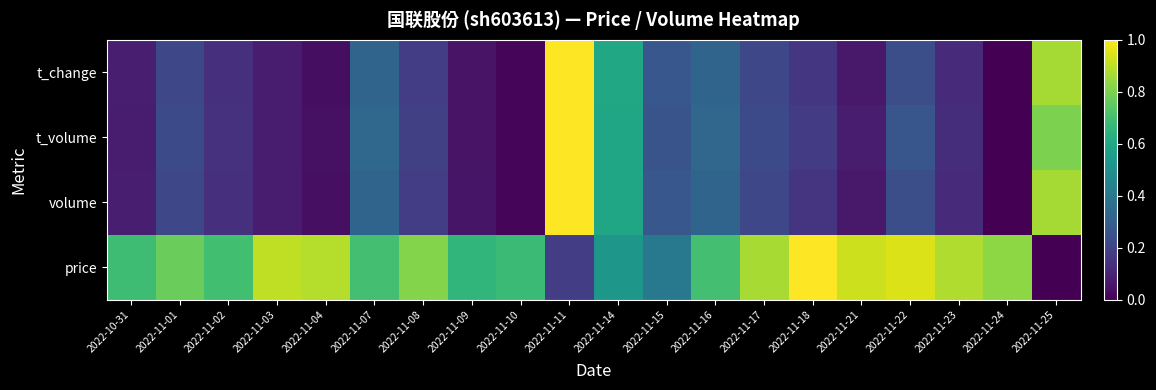

Which label corresponds to the largest value in the chart?

2022-11-18